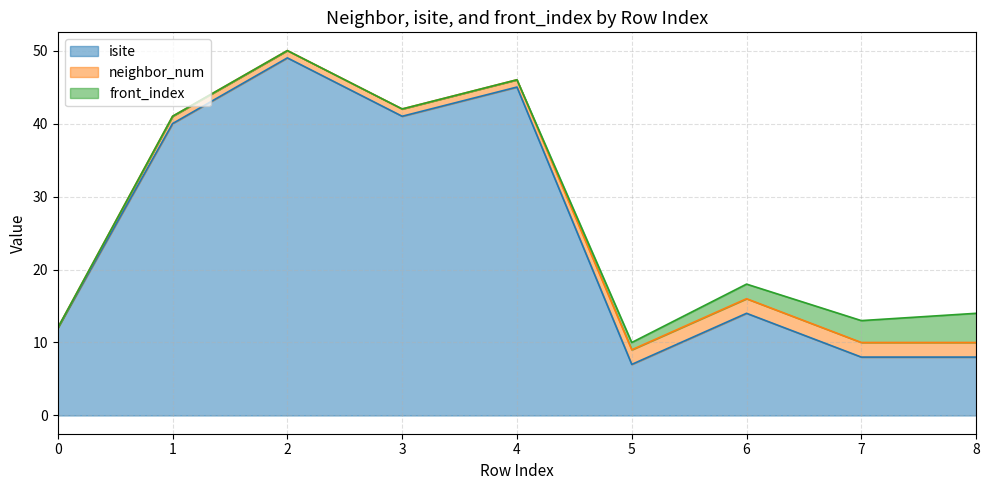

Does the chart have visible grid lines?

Yes